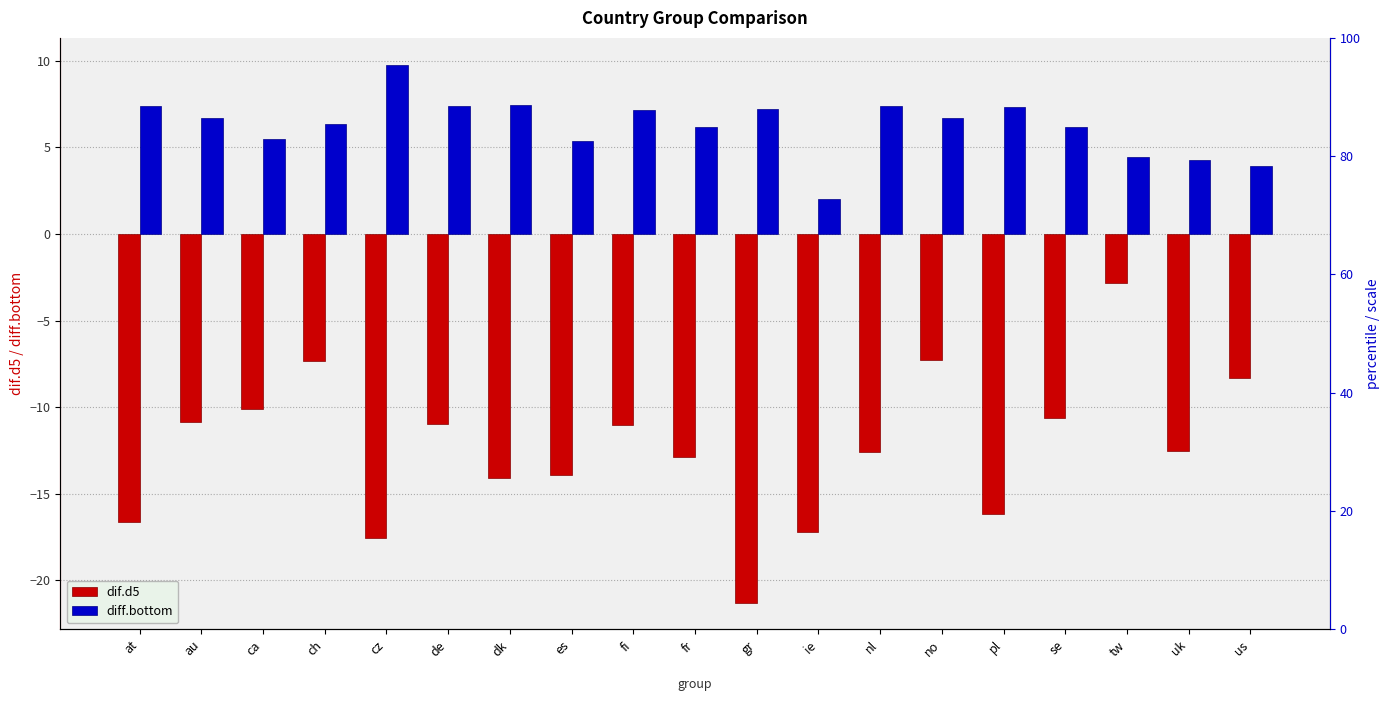

What is the average value of the diff.bottom series?

6.3